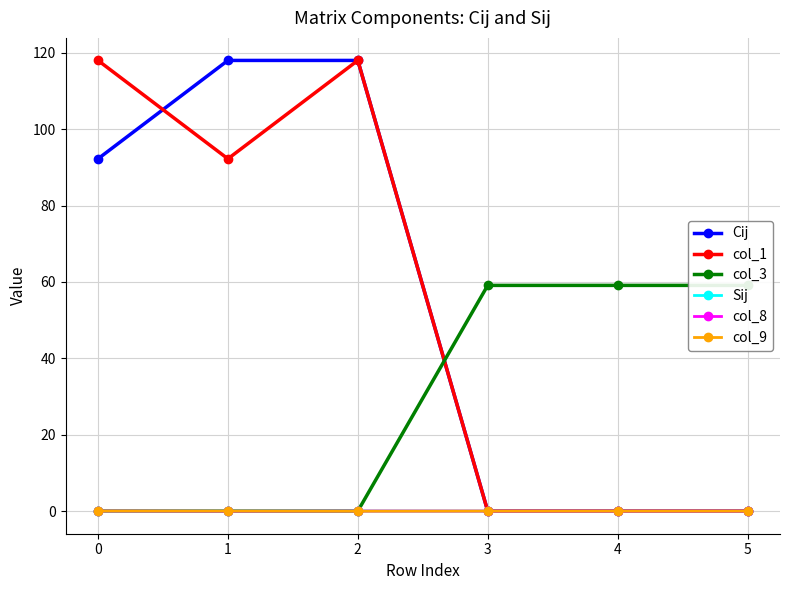

At how many categories does at least one series exceed 16?

6